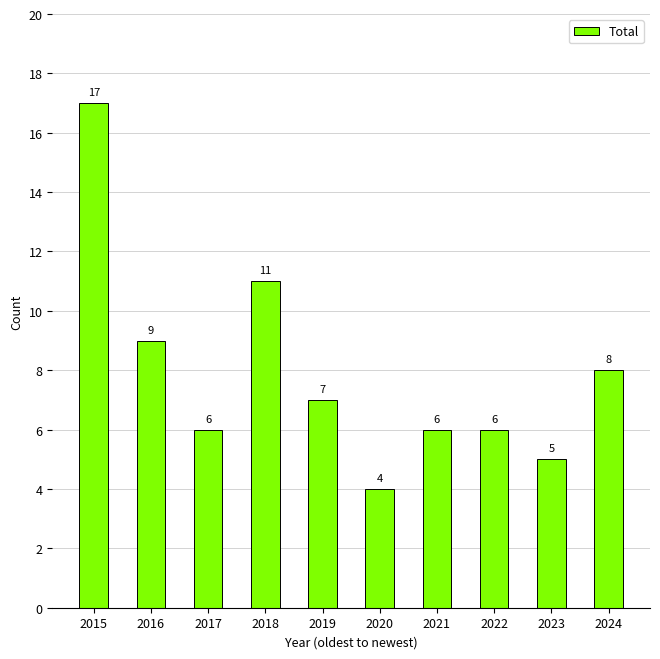

What is the average value?

8